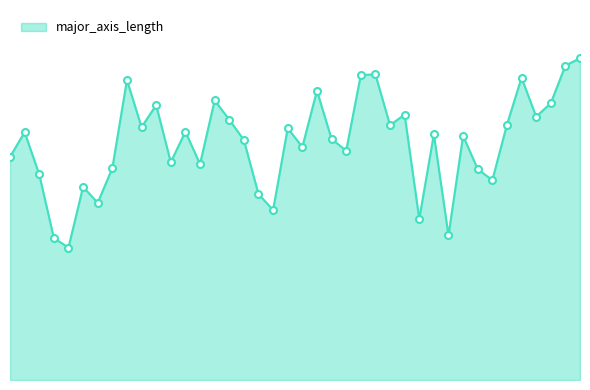

Does the chart display data point markers on the line(s)?

No